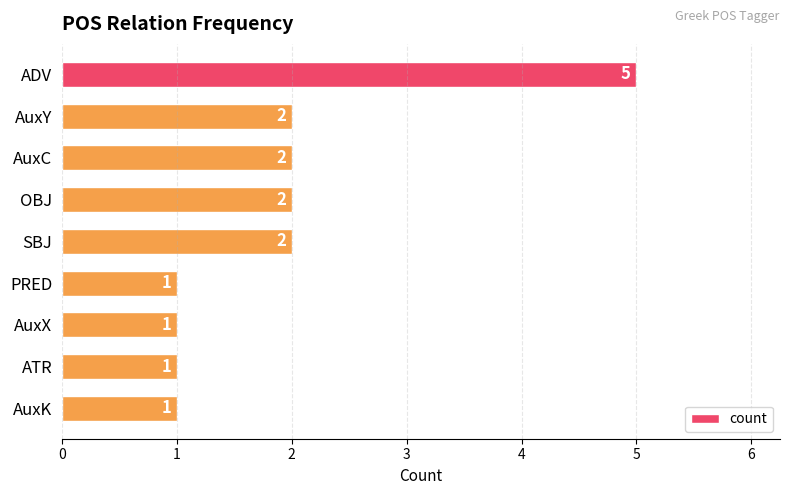

Which has a higher value, AuxY or PRED?

AuxY